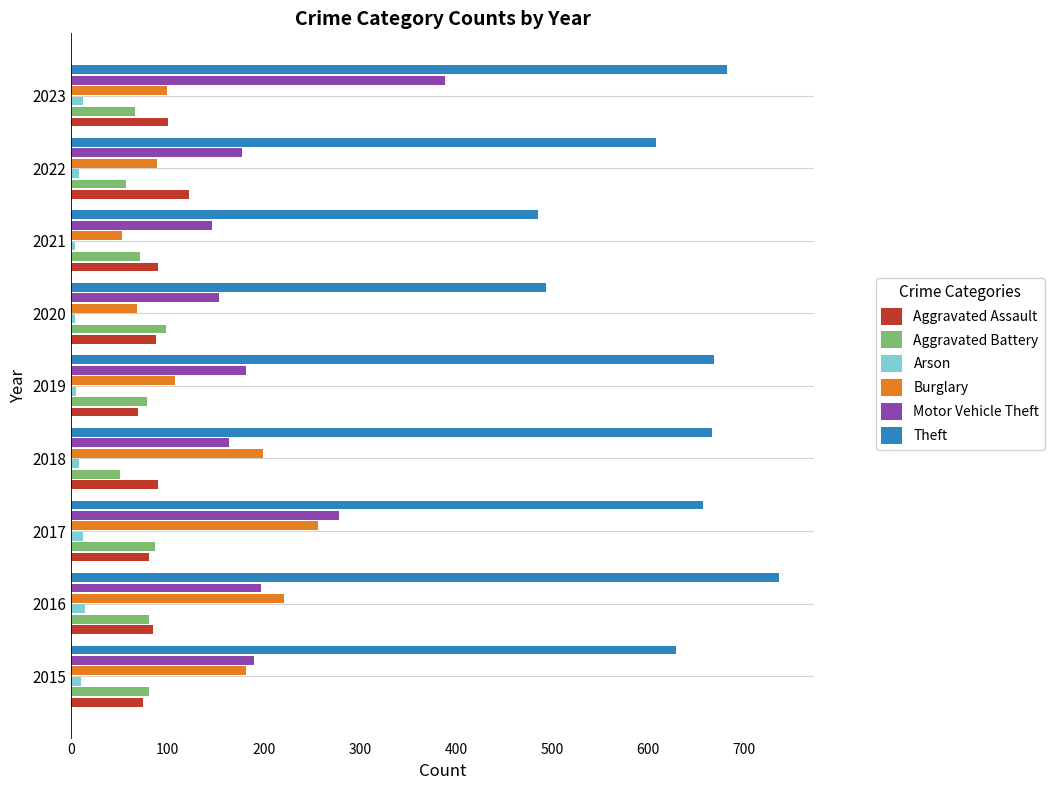

What is the highest value of the Theft series?

736